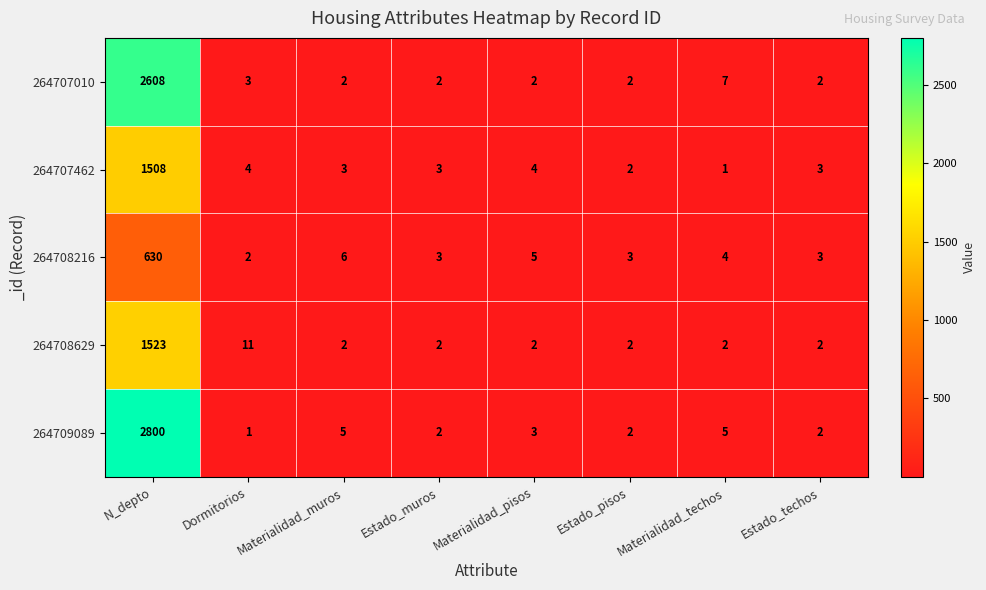

What is the difference between the highest and lowest values at Materialidad_techos?

6